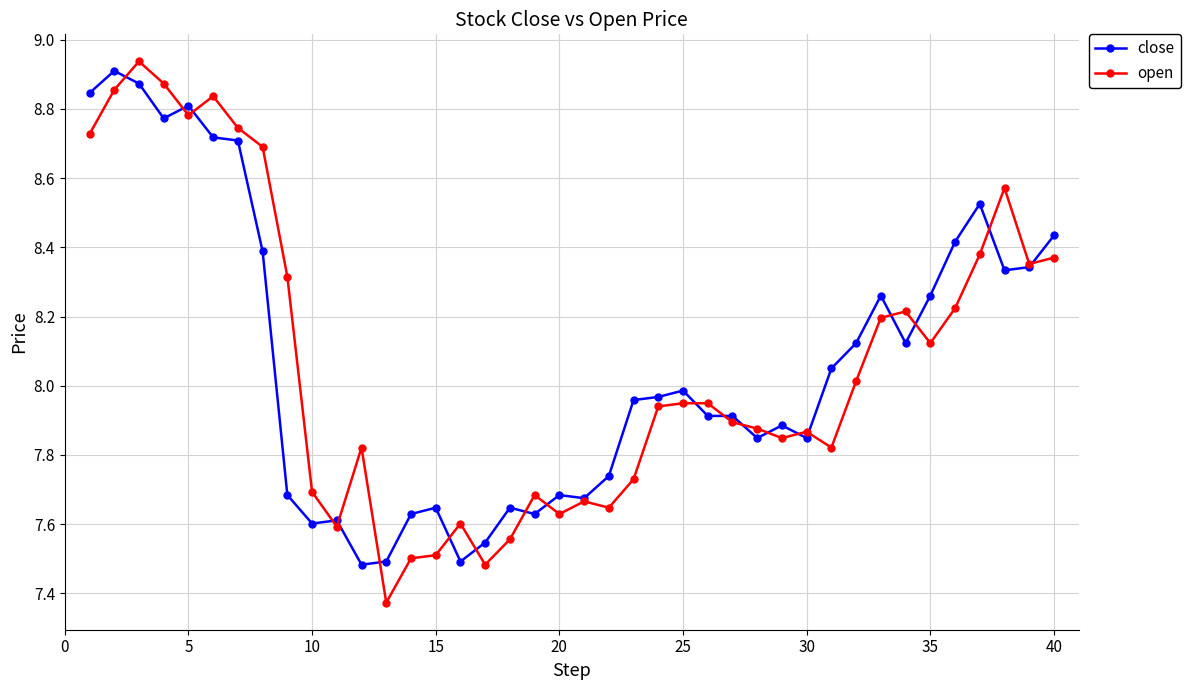

What are all the series names shown in the legend?

close, open